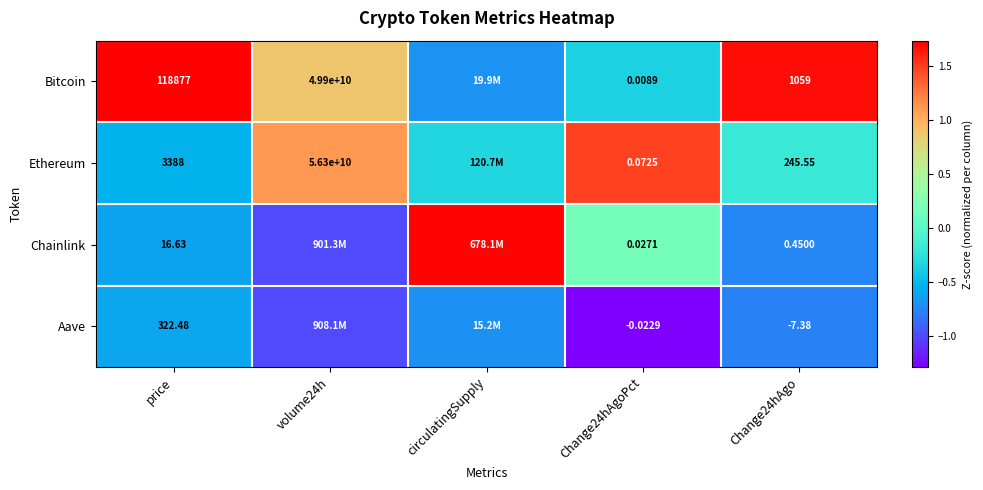

At Change24hAgo, list the series in order from smallest to largest.

Aave, Chainlink, Ethereum, Bitcoin